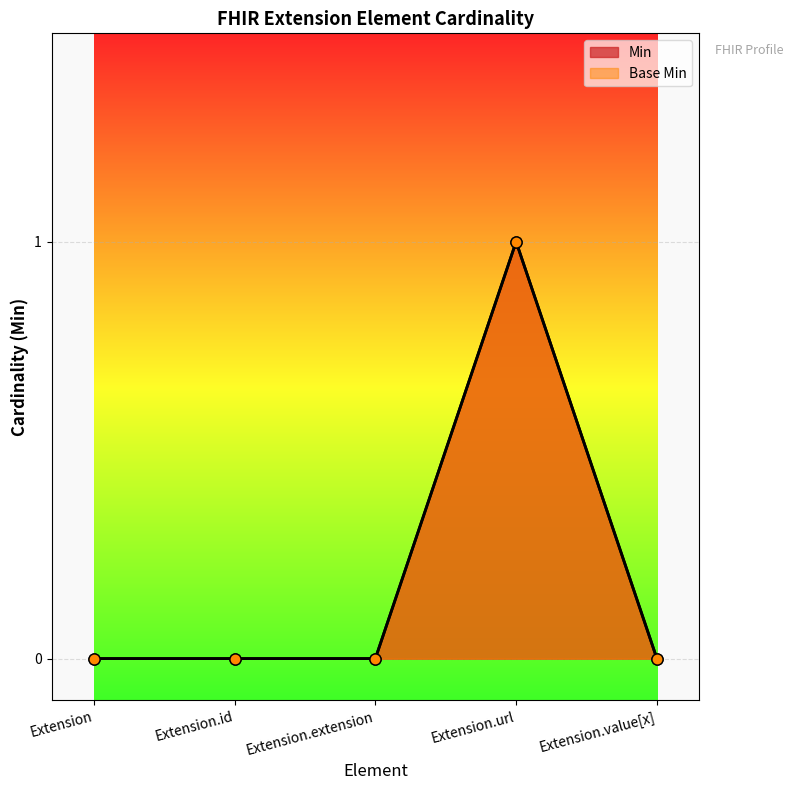

The value of Base Min at Extension is 1. True or false?

False